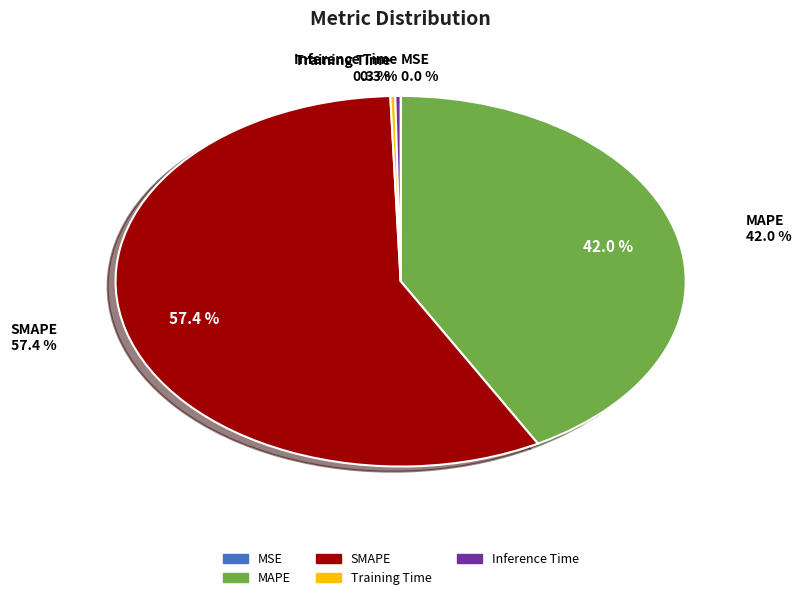

Which has a higher value, Inference Time or Training Time?

Inference Time